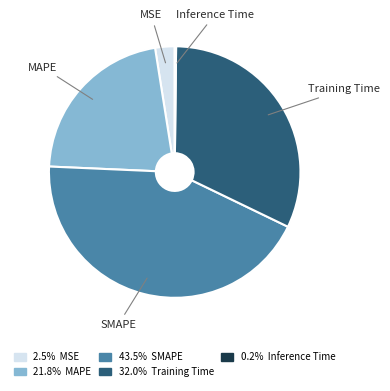

Is MSE the majority of the pie?

No